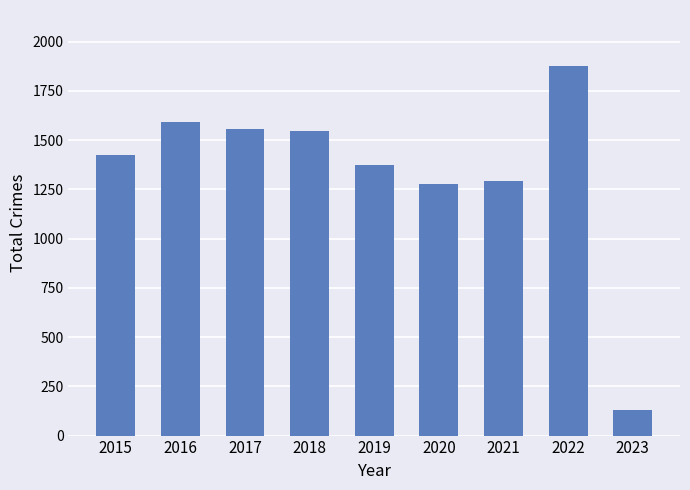

At which category does the chart reach its peak across all series?

2022